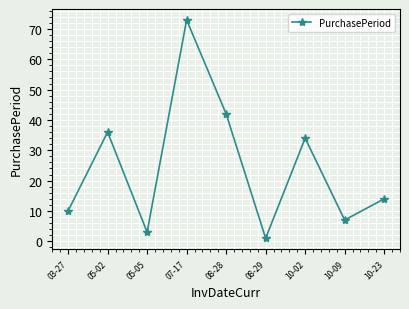

List the labels in order of value, smallest first.

08-29, 05-05, 10-09, 03-27, 10-23, 10-02, 05-02, 08-28, 07-17